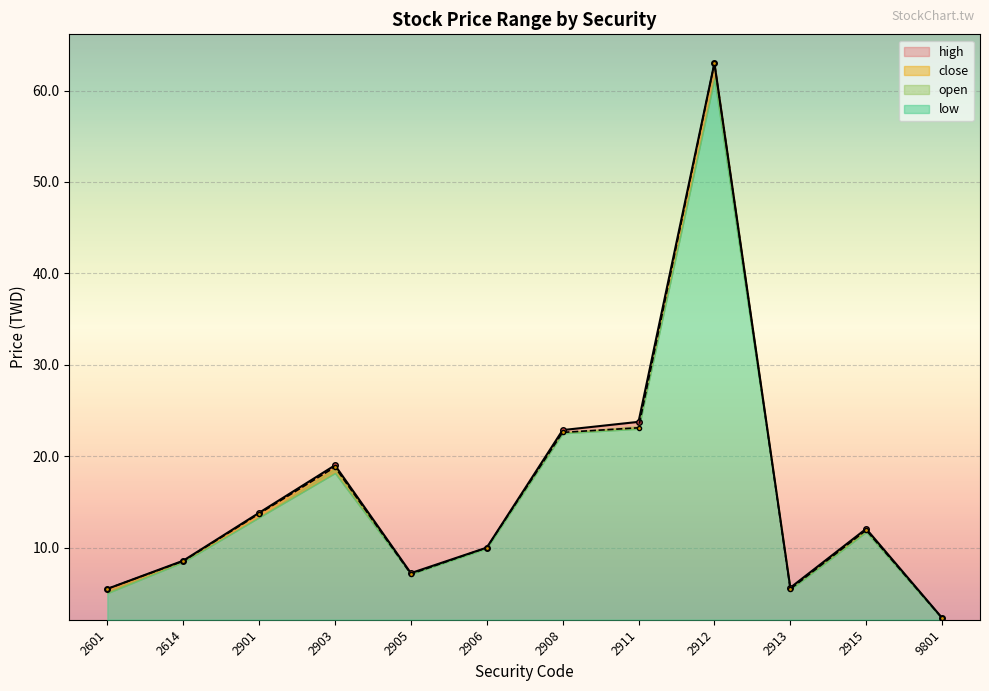

What is the value of the open point at the 12th from the left?

2.3